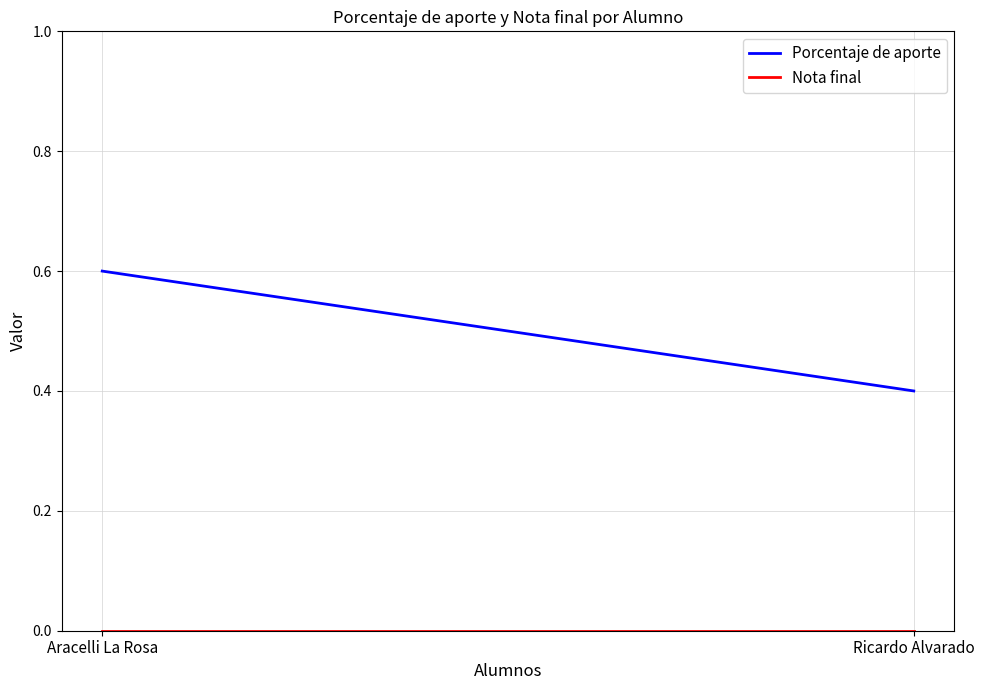

Count the number of categories in the chart.

2